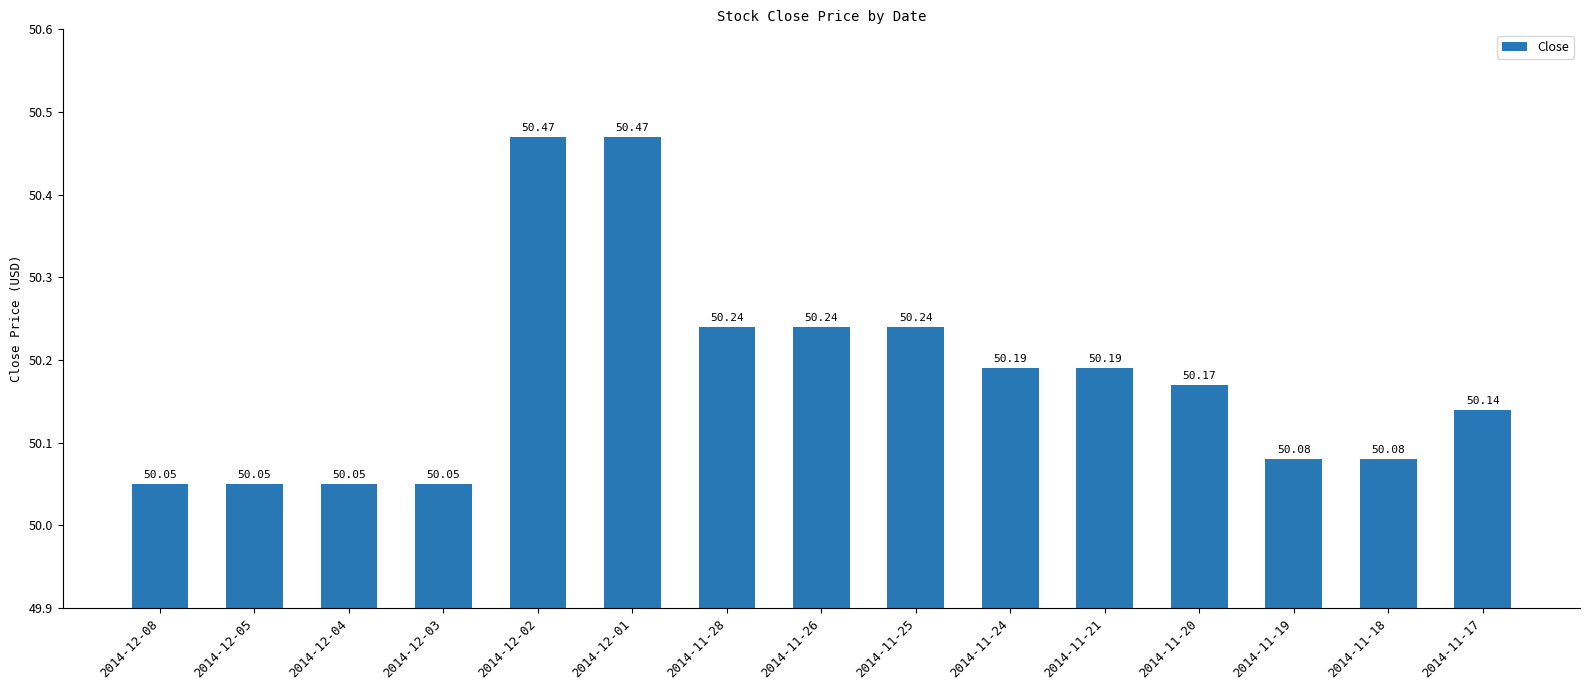

What is the difference between the maximum and second lowest values?

0.4